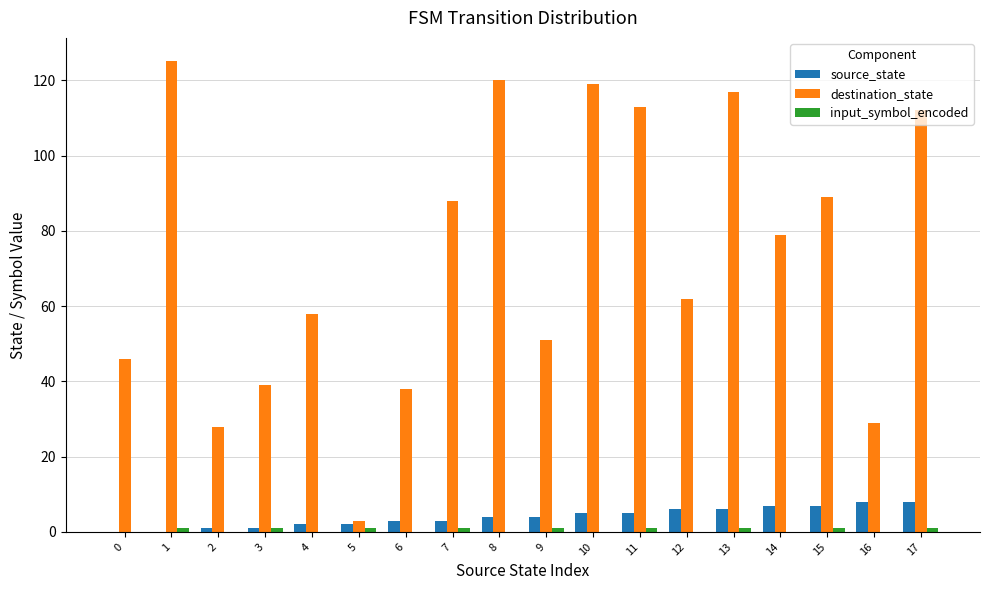

Is the value of destination_state at 3 greater than the value of source_state at 8?

Yes